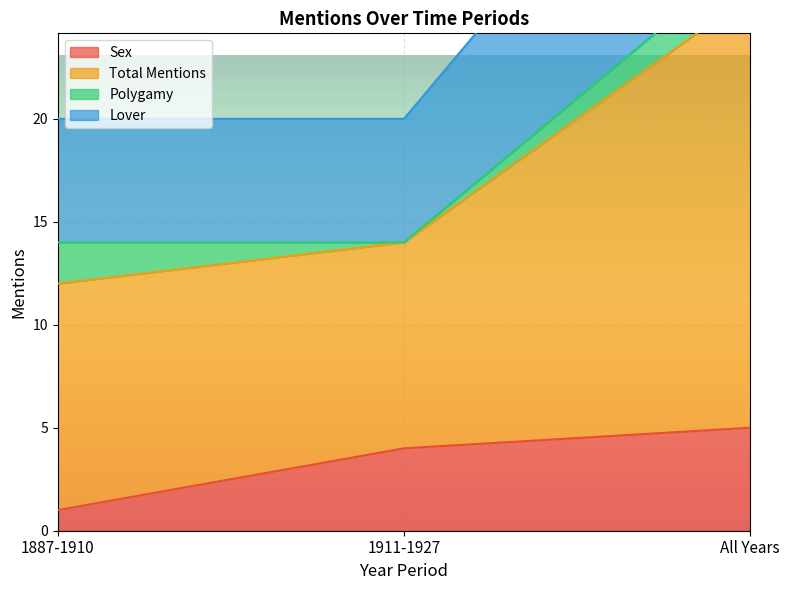

At how many categories does at least one series exceed 20?

1